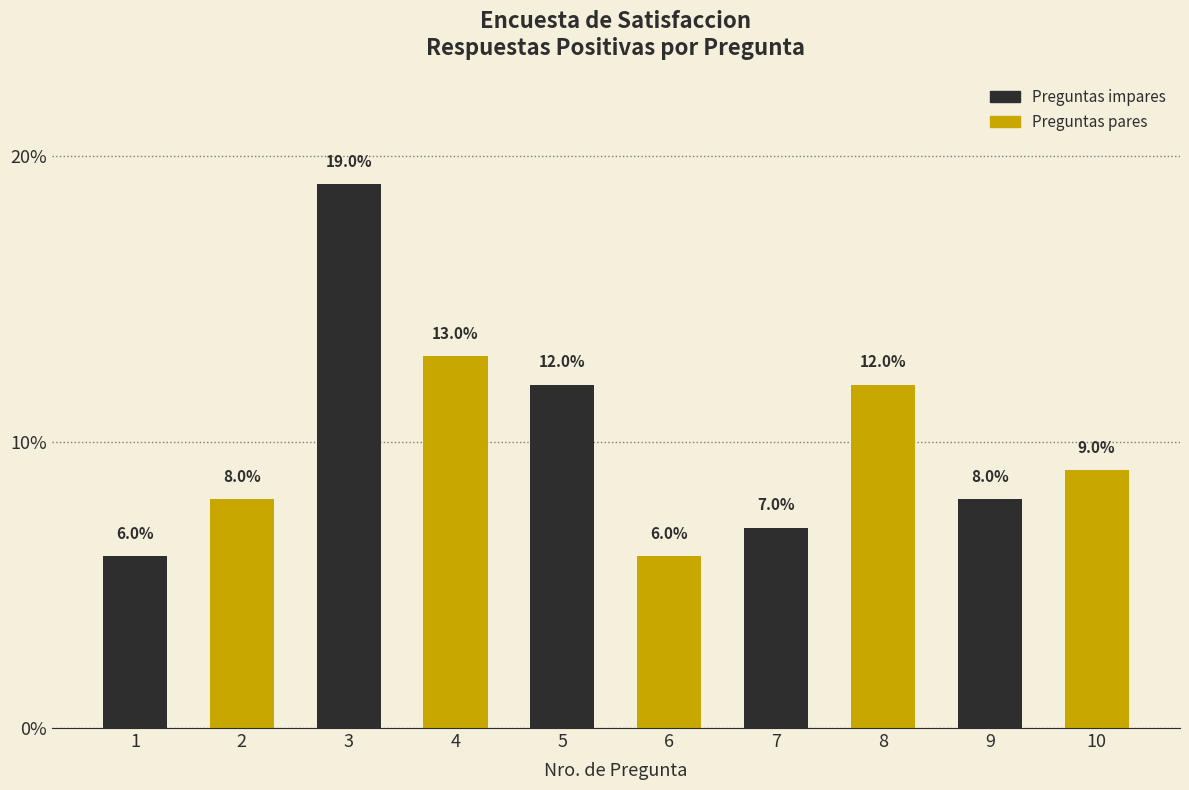

Reading left to right, list all the values displayed in this chart.

6.0	8.0	19.0	13.0	12.0	6.0	7.0	12.0	8.0	9.0